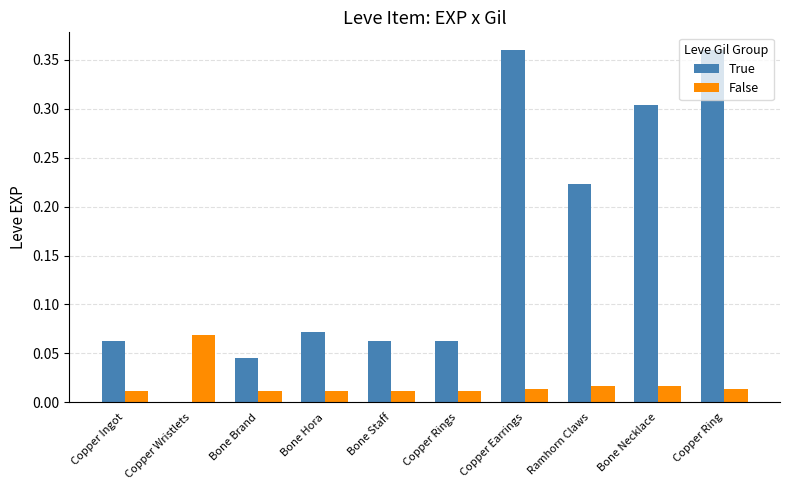

What is the sum of all True values?

1.6